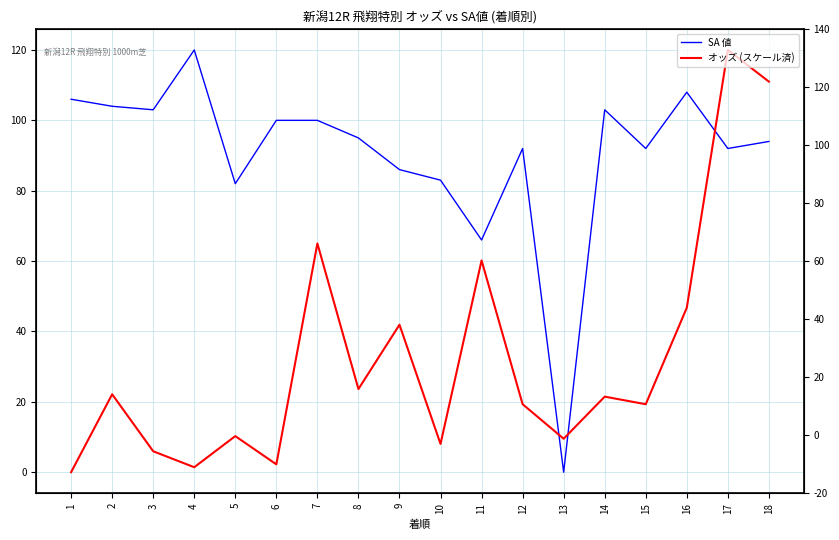

What is the greatest value displayed?

120.0